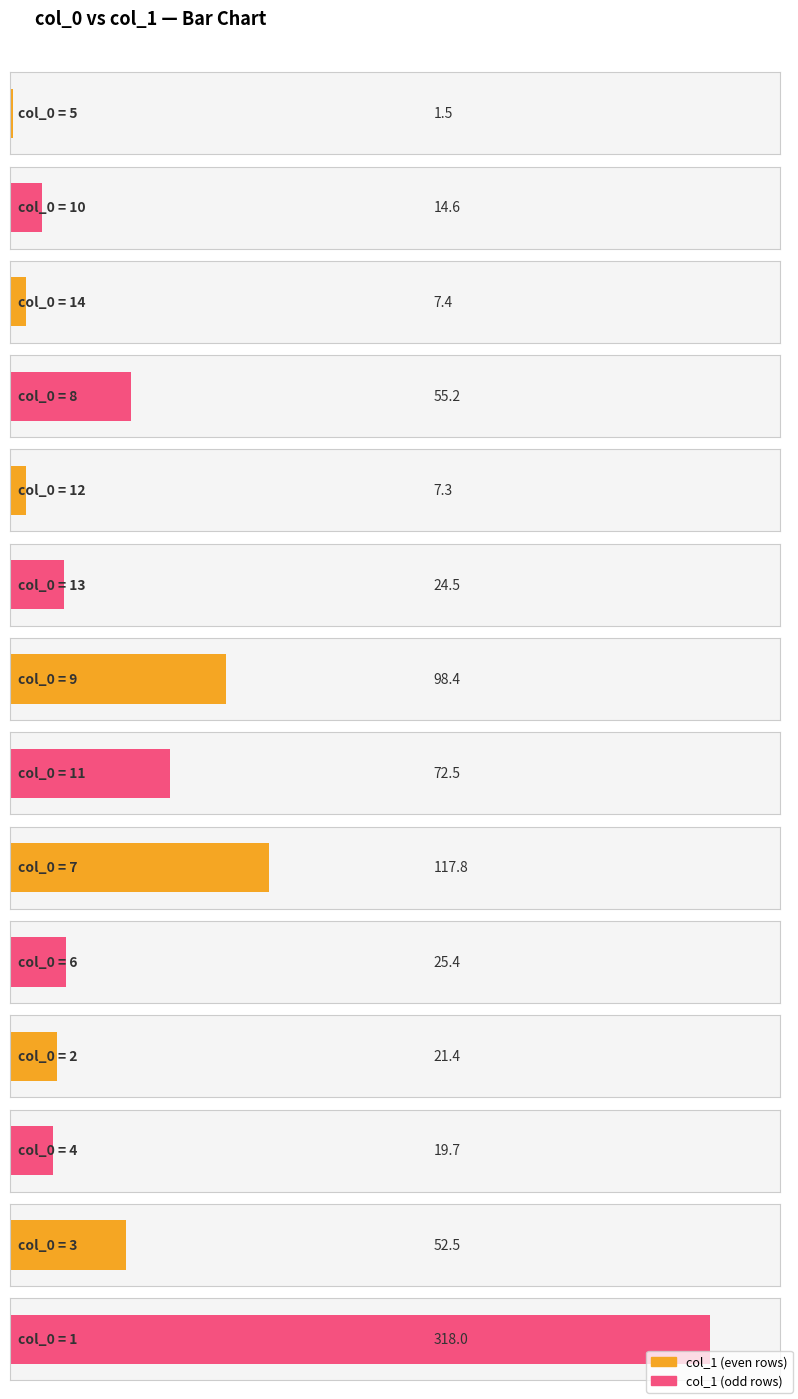

What is the difference between the maximum and second lowest values?

310.7